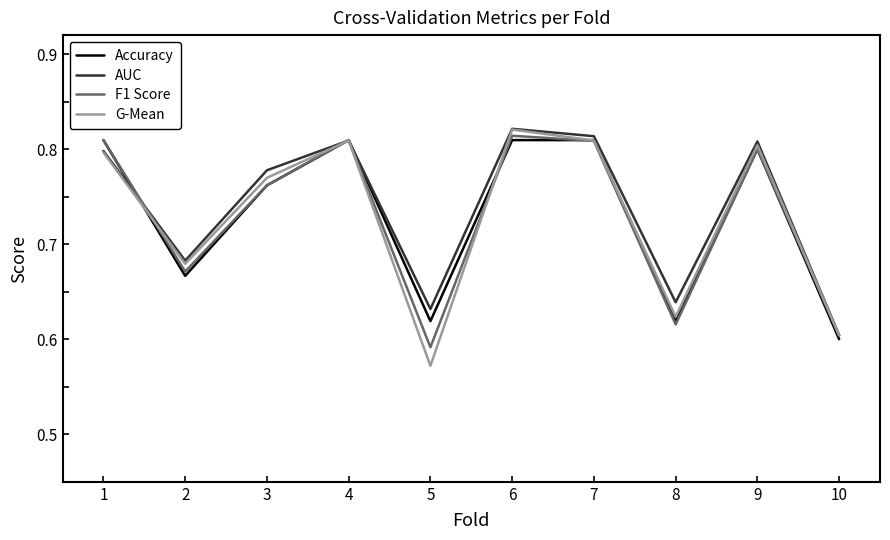

What is the difference between the maximum and minimum values in the G-Mean series?

0.2